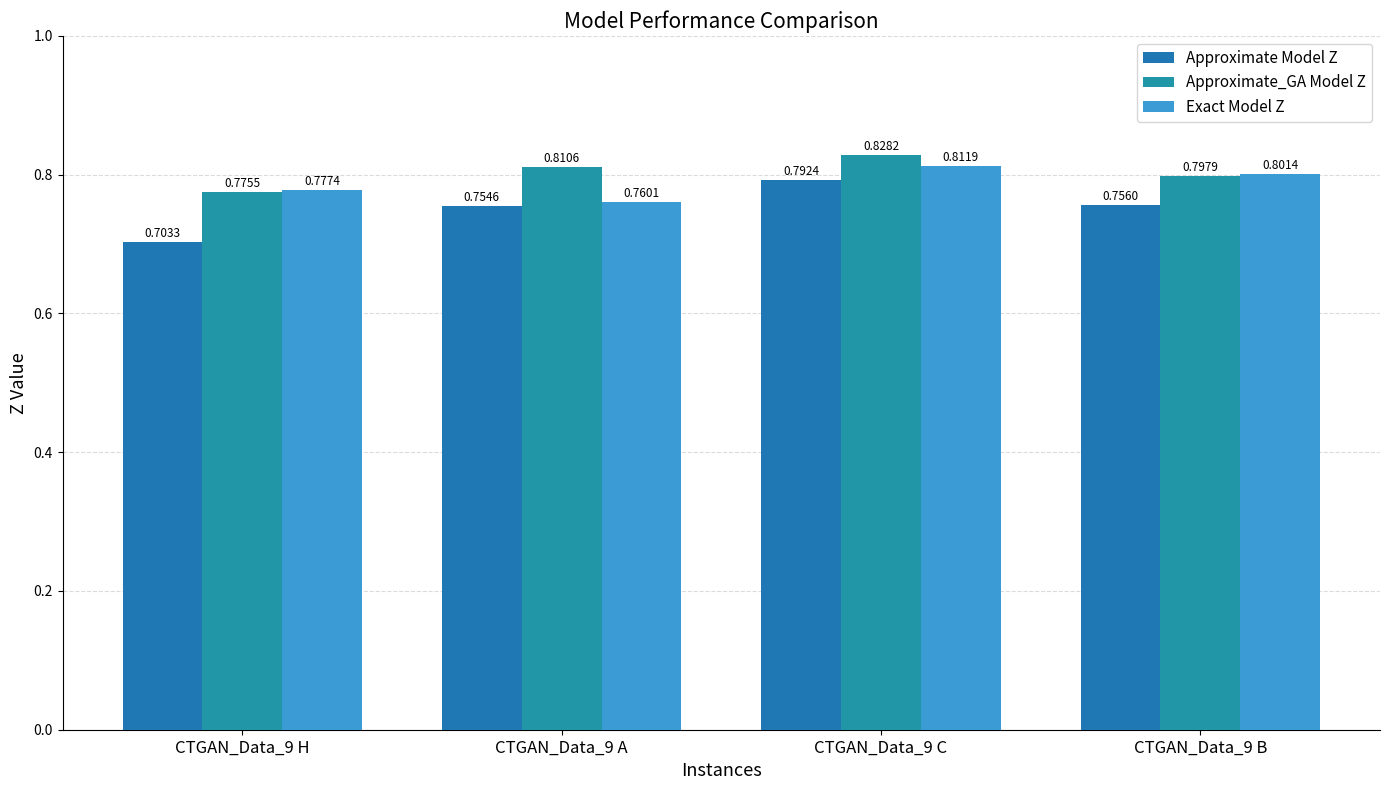

Reading left to right, what are all the values shown in this chart?

Approximate Model Z: CTGAN_Data_9 H=0.7	CTGAN_Data_9 A=0.8	CTGAN_Data_9 C=0.8	CTGAN_Data_9 B=0.8
Approximate_GA Model Z: CTGAN_Data_9 H=0.8	CTGAN_Data_9 A=0.8	CTGAN_Data_9 C=0.8	CTGAN_Data_9 B=0.8
Exact Model Z: CTGAN_Data_9 H=0.8	CTGAN_Data_9 A=0.8	CTGAN_Data_9 C=0.8	CTGAN_Data_9 B=0.8